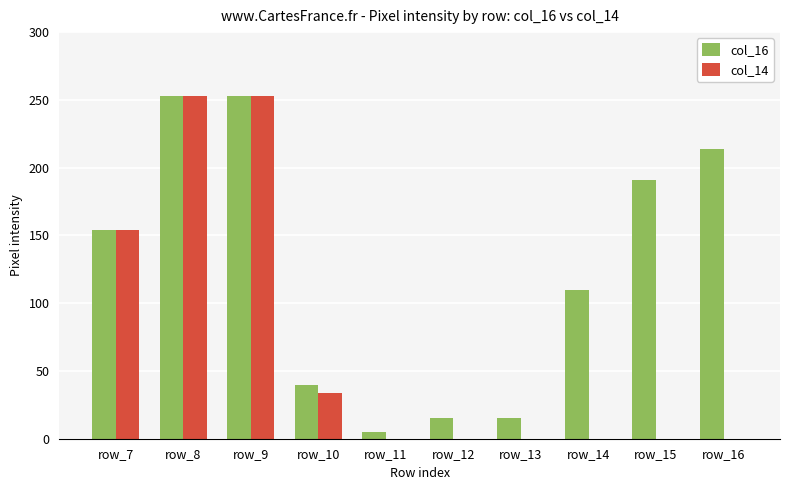

What are all the series names shown in the legend?

col_16, col_14